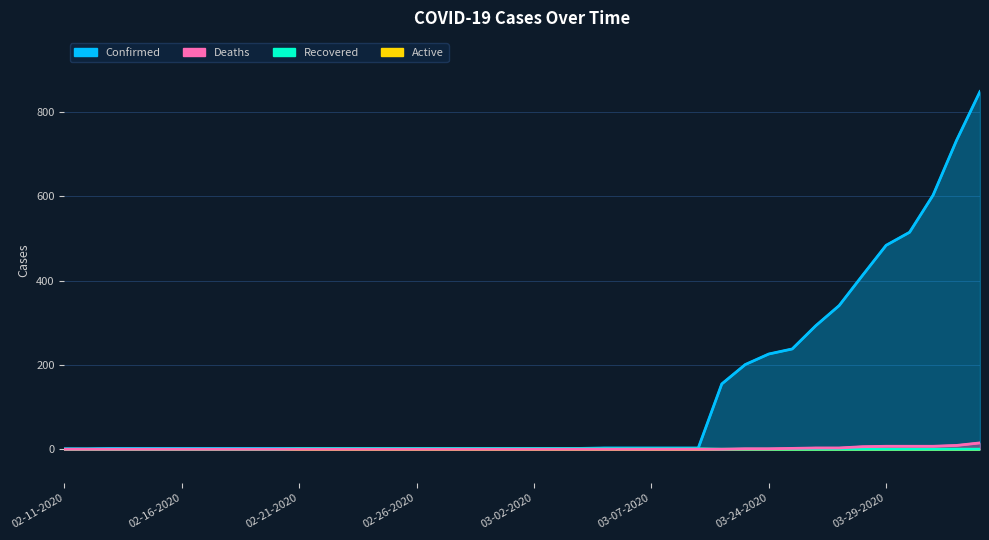

How many data points does each series have?

40